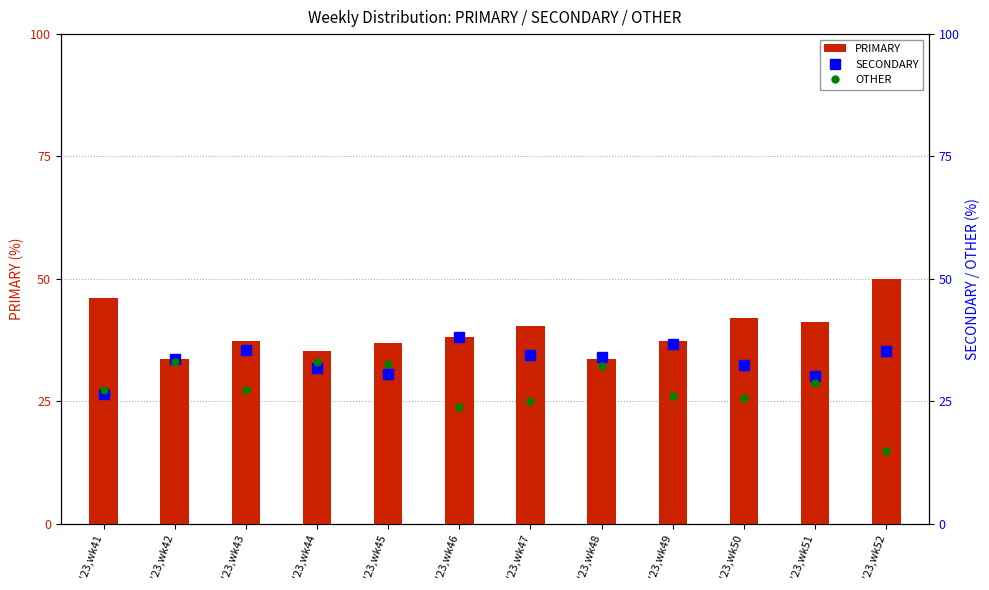

Count the number of categories in the chart.

12